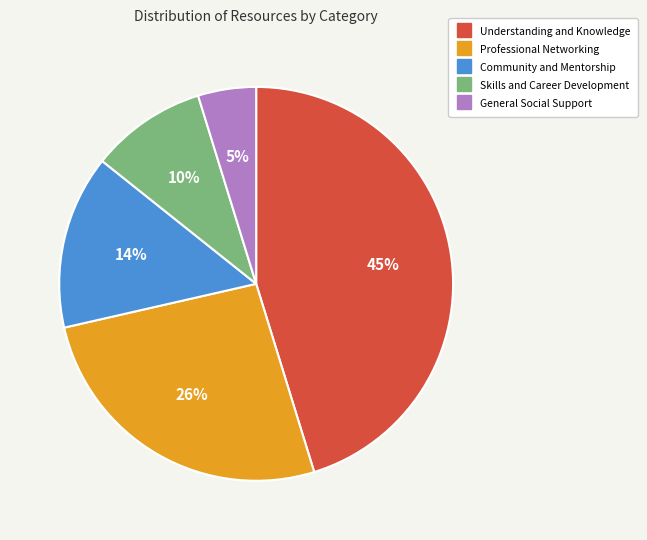

To the nearest percent, what percentage of the pie is Understanding and Knowledge?

45%